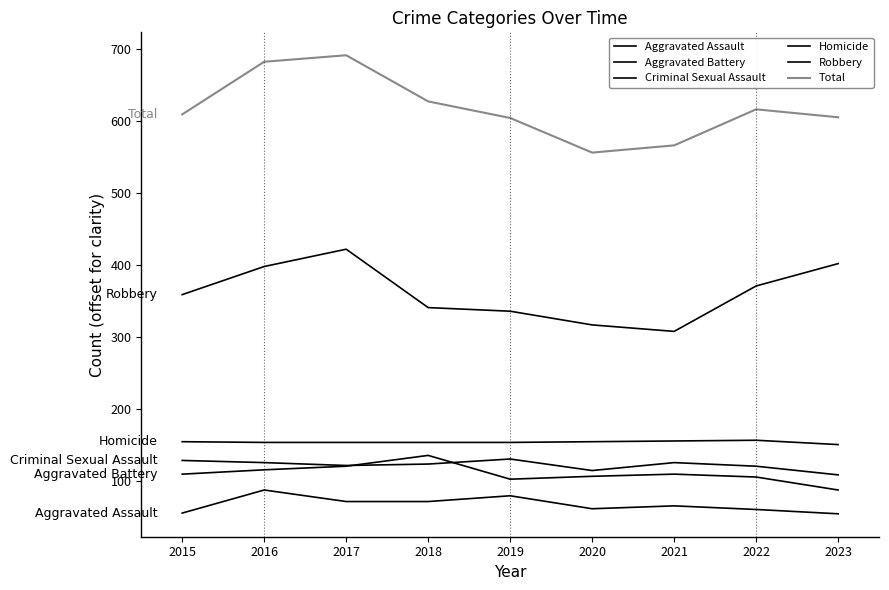

What is the minimum value shown in the chart?

55